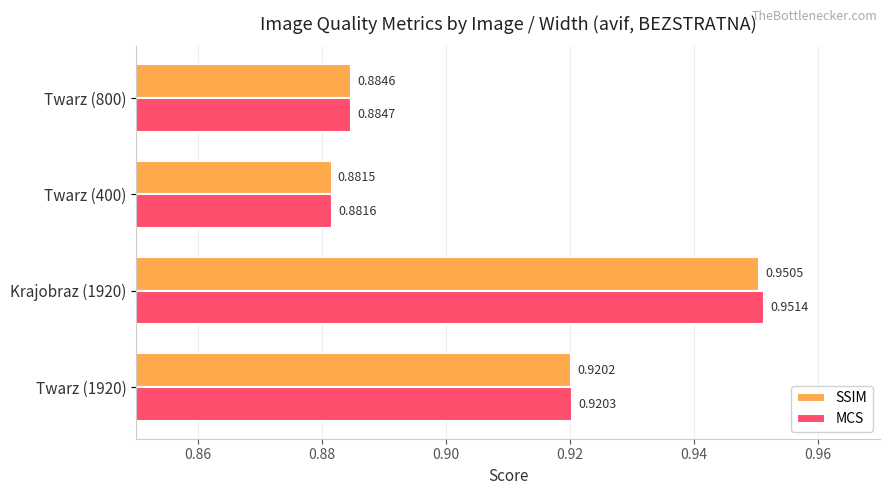

How many series are shown in this chart?

2